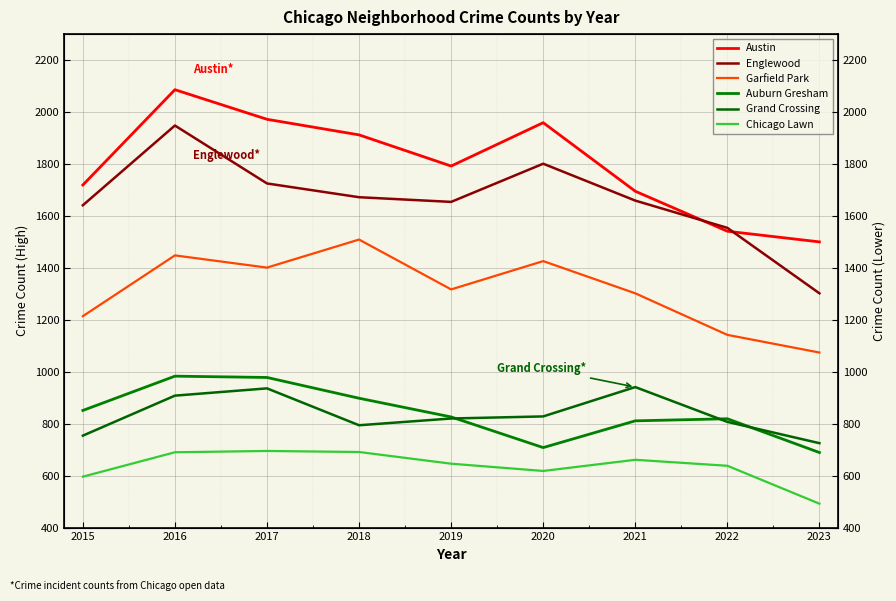

True or false: Grand Crossing and Englewood intersect in this chart.

False